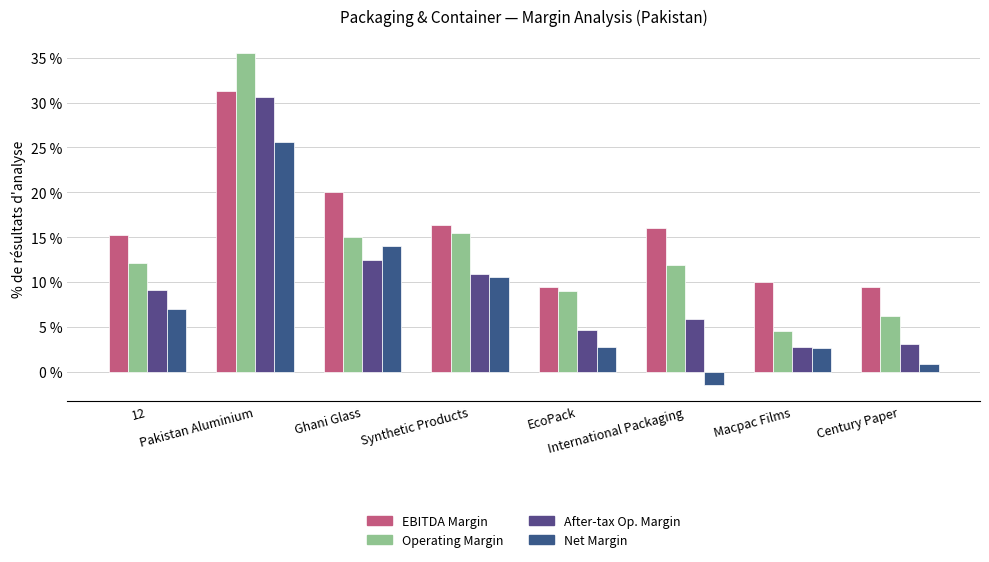

Rank the series by their average value, from highest to lowest.

EBITDA Margin, Operating Margin, After-tax Op. Margin, Net Margin